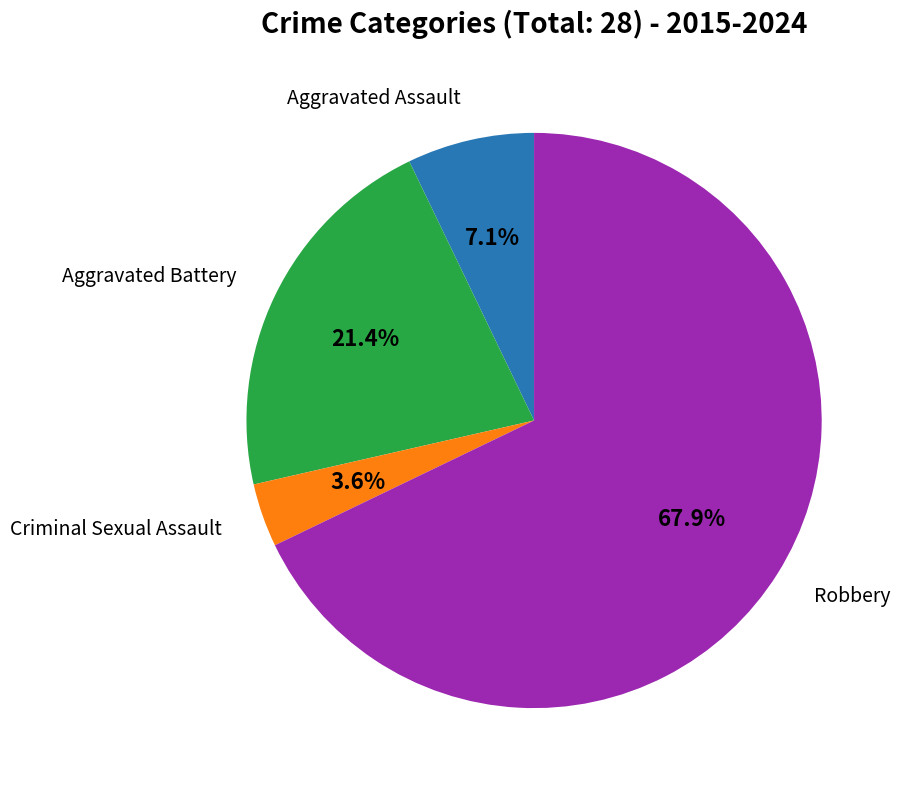

Approximately how many times larger is the value at Aggravated Assault compared to Robbery?

0.1